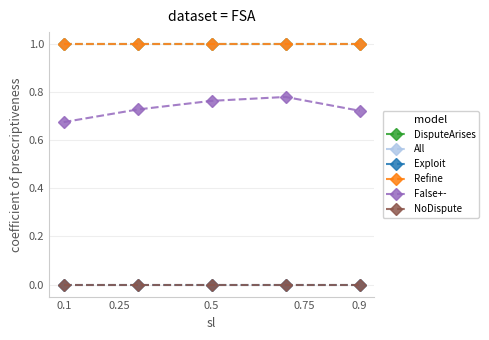

Reading left to right, extract all data points from this chart.

DisputeArises: 1.0	1.0	1.0	1.0	1.0
All: 1.0	1.0	1.0	1.0	1.0
Exploit: 0.0	0.0	0.0	0.0	0.0
Refine: 1.0	1.0	1.0	1.0	1.0
False+-: 0.7	0.7	0.8	0.8	0.7
NoDispute: 0.0	0.0	0.0	0.0	0.0